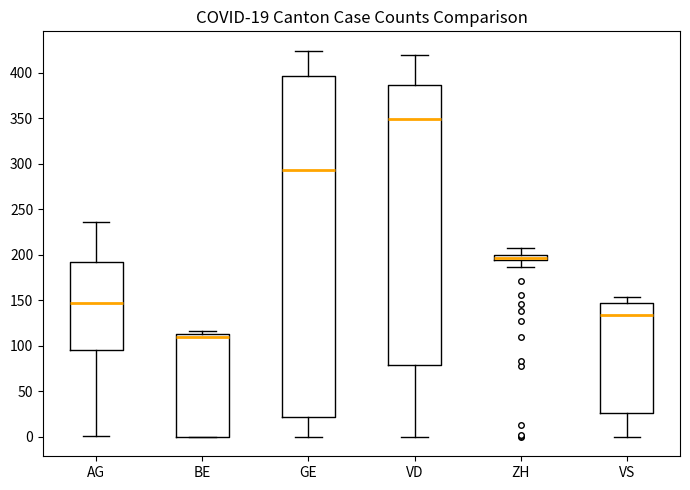

Which box is the tallest, from its lower edge to its upper edge?

GE